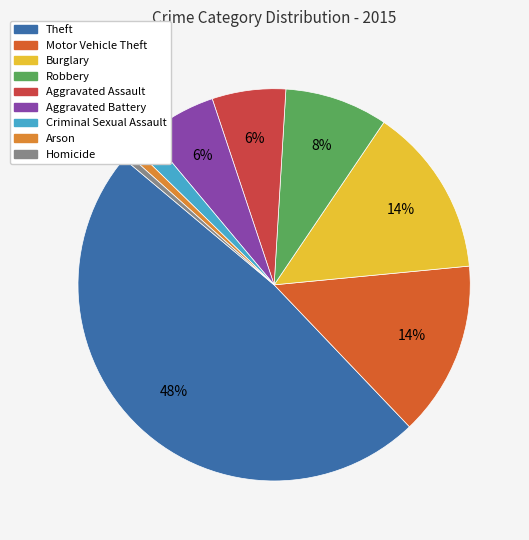

What percentage is NOT represented by Theft?

51.8%